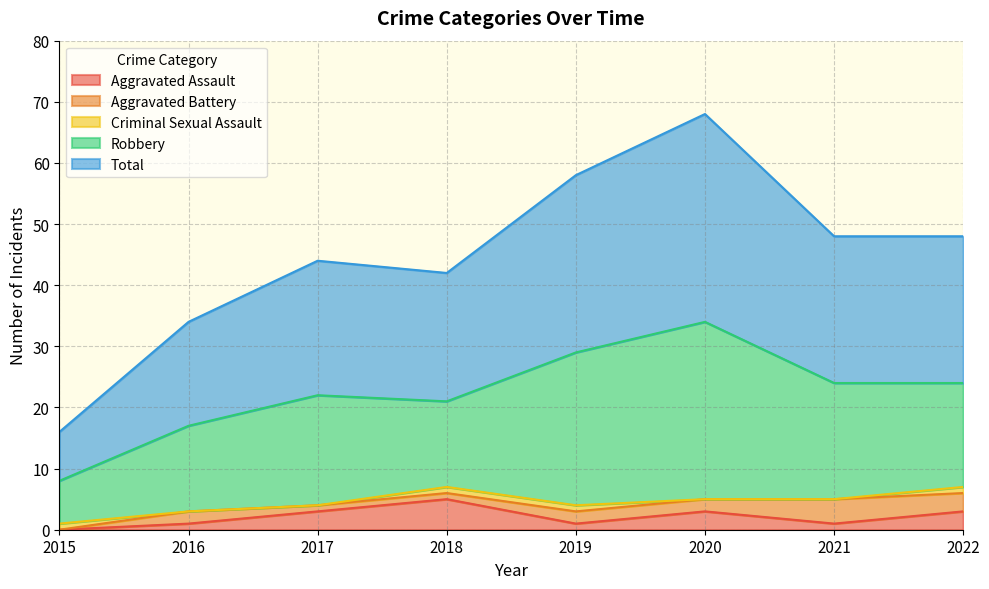

List the series in order of their peak value, lowest first.

Criminal Sexual Assault, Aggravated Battery, Aggravated Assault, Robbery, Total